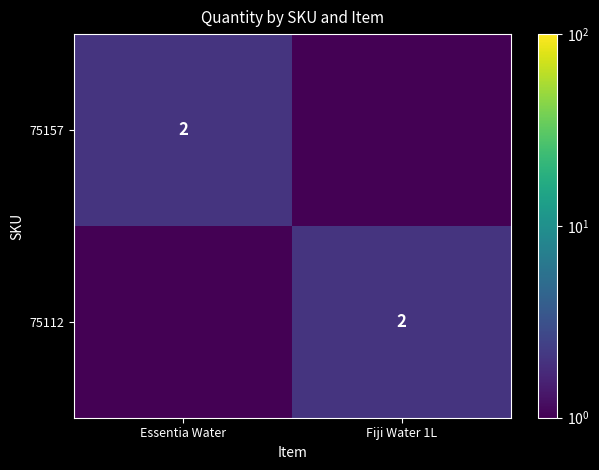

Is it true that 75112 equals 3.4 at Fiji Water 1L?

False